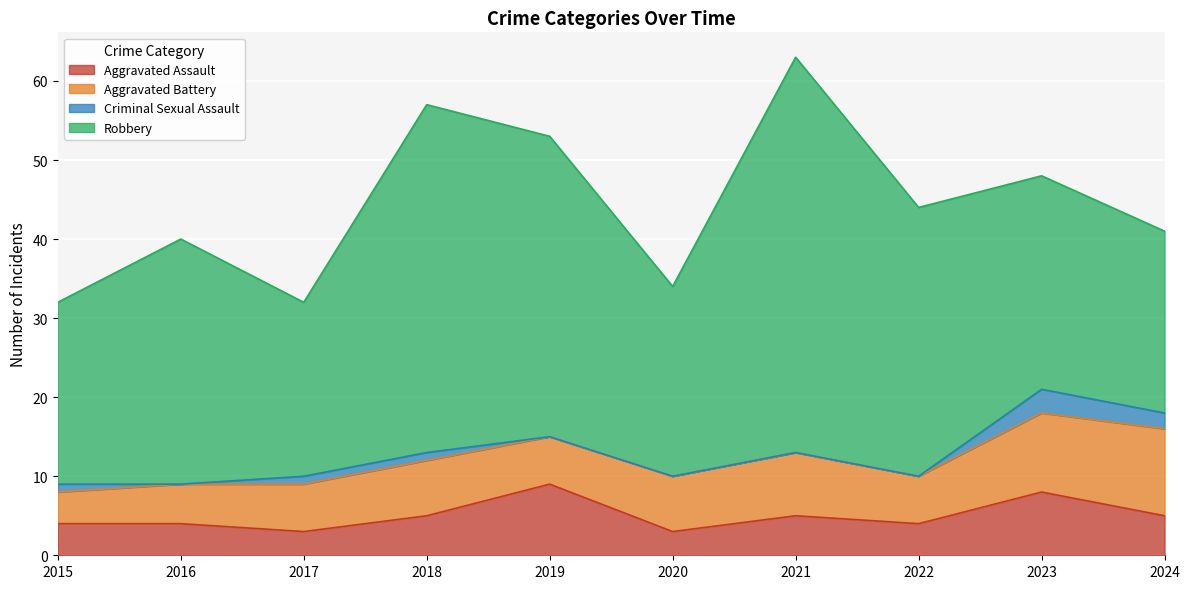

At which label is Aggravated Assault closest to 6?

2018